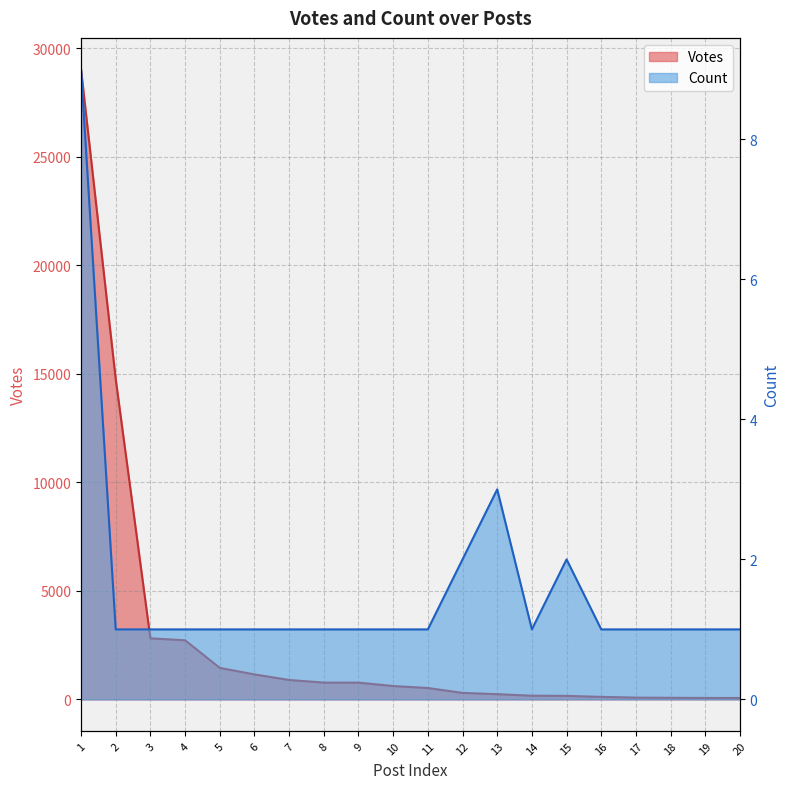

Reading right to left, transcribe all the data shown in this chart.

Votes: 20=64	19=67	18=74	17=83	16=116	15=163	14=170	13=241	12=300	11=525	10=617	9=772	8=774	7=895	6=1151	5=1452	4=2724	3=2813	2=14757	1=29023
Count: 20=1	19=1	18=1	17=1	16=1	15=2	14=1	13=3	12=2	11=1	10=1	9=1	8=1	7=1	6=1	5=1	4=1	3=1	2=1	1=9